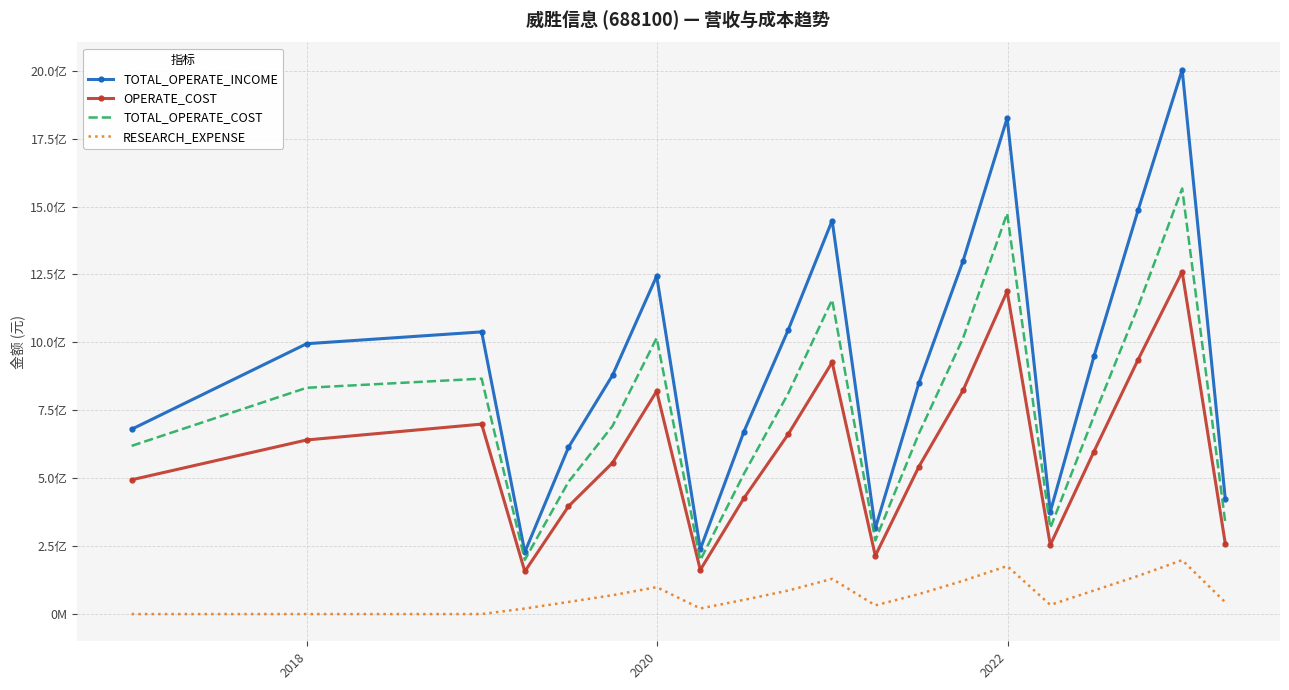

How many interior local valleys does the OPERATE_COST series have?

4